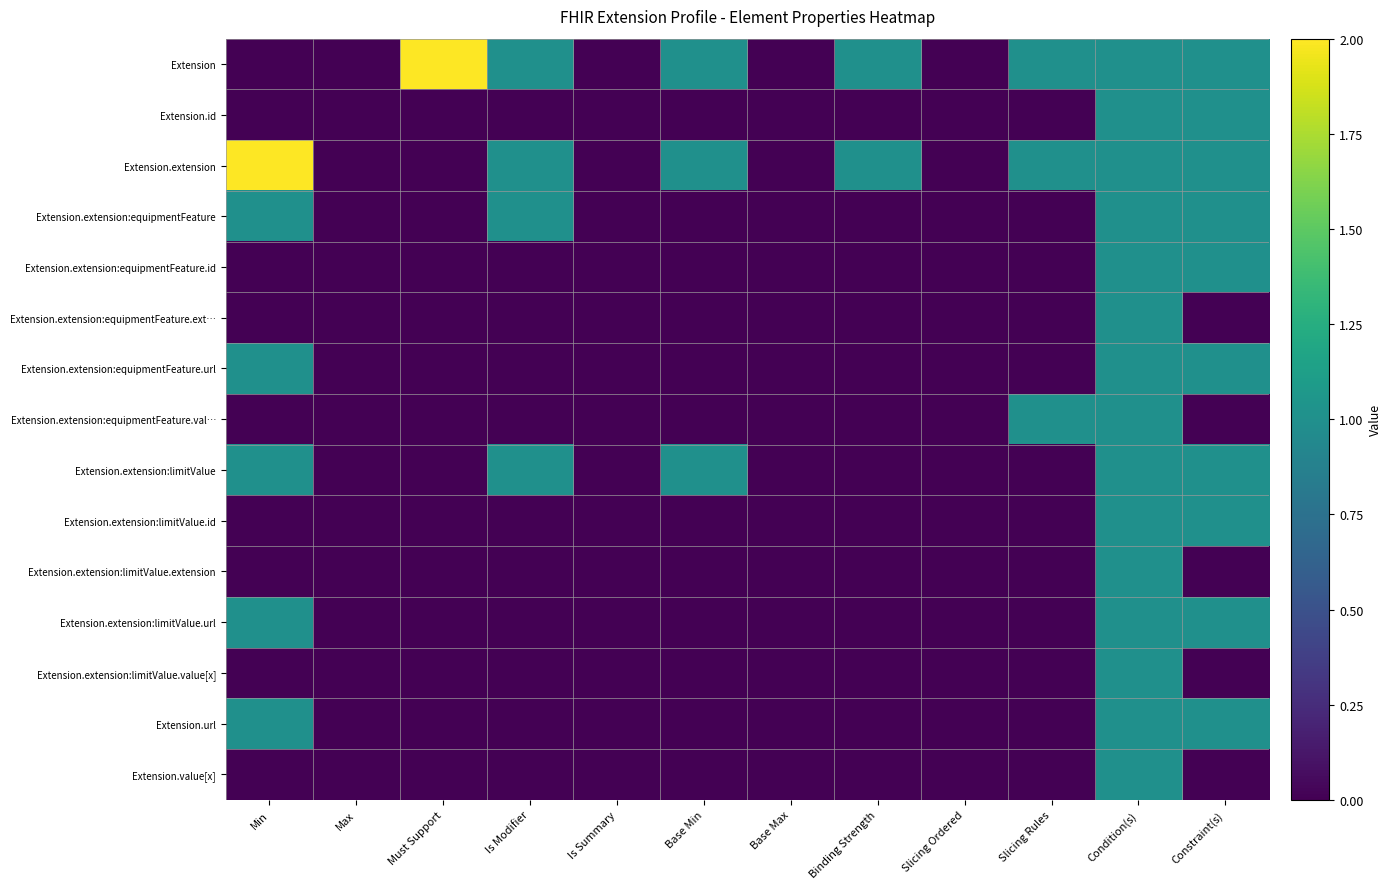

Which series has the widest spread of values?

Extension